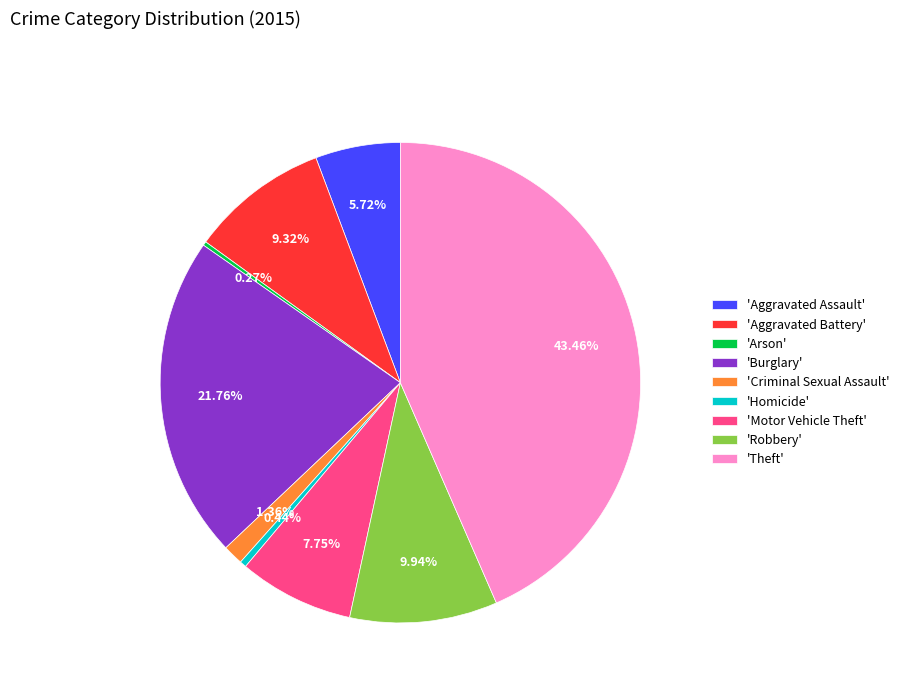

Is the sum of 'Theft' and 'Motor Vehicle Theft' greater than half?

Yes